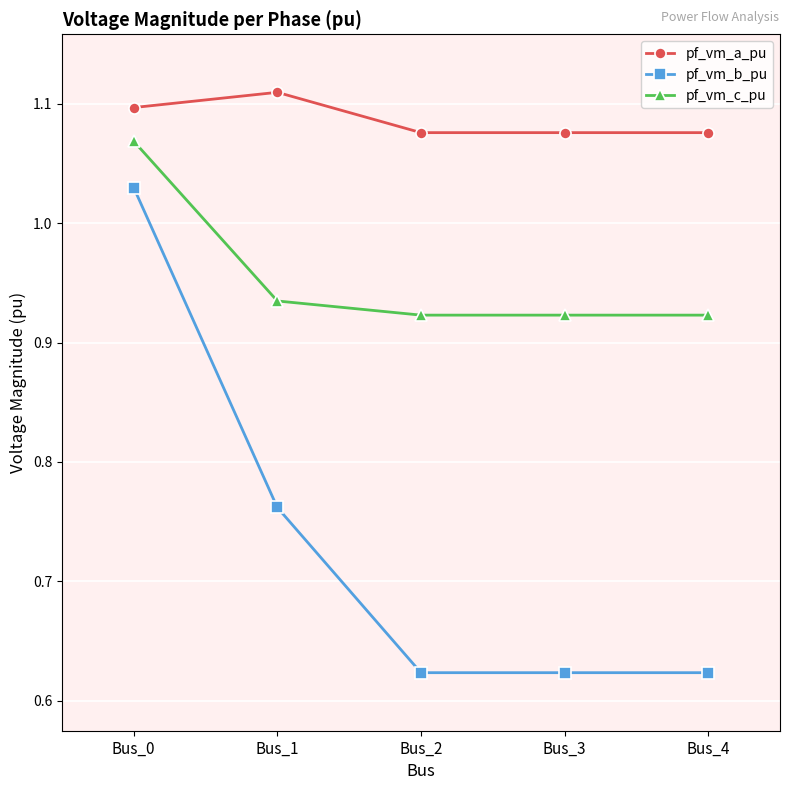

Rank the series by their average value, from highest to lowest.

pf_vm_a_pu, pf_vm_c_pu, pf_vm_b_pu